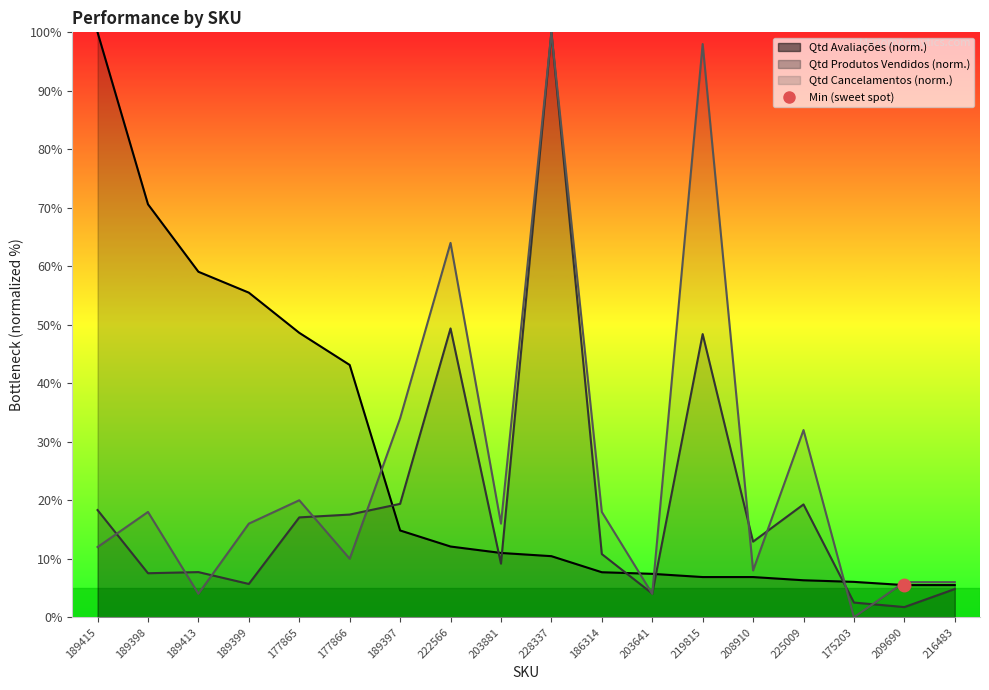

Reading left to right, what are all the values shown in this chart?

100.0	70.6	59.1	55.5	48.6	43.1	14.8	12.1	11.0	10.4	7.7	7.4	6.9	6.9	6.3	6.0	5.5	5.5